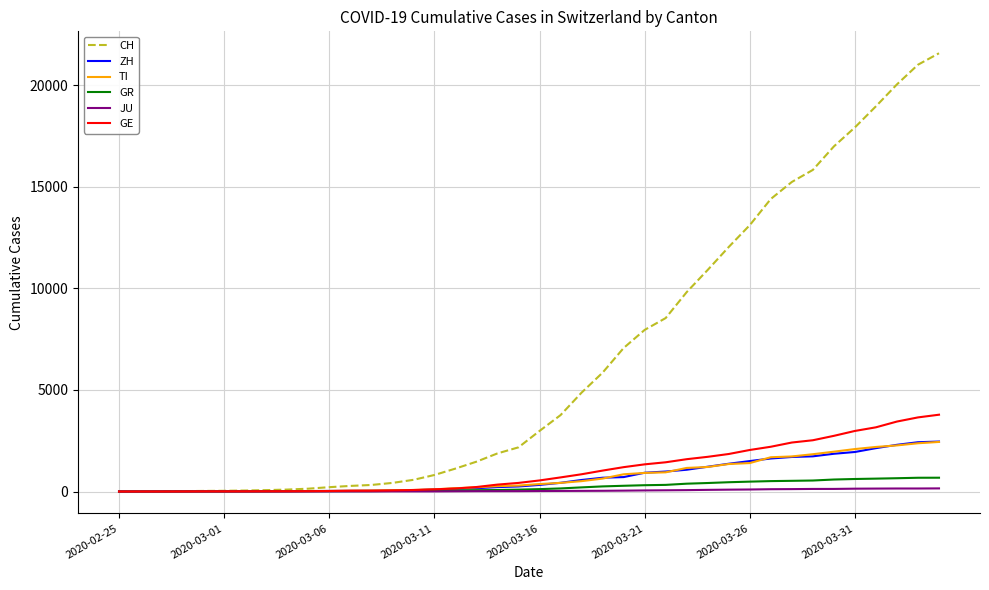

What is the difference between the maximum and second lowest values in the GE series?

3782